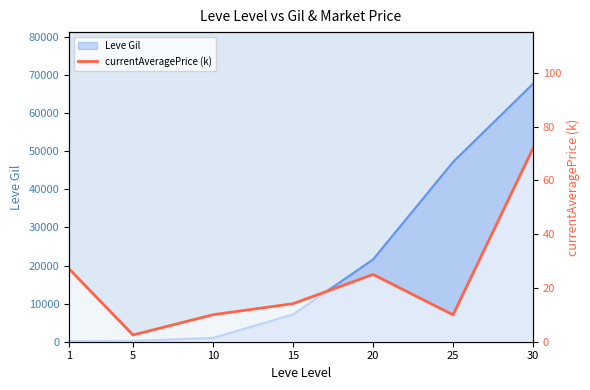

How many data points are less than 14?

3